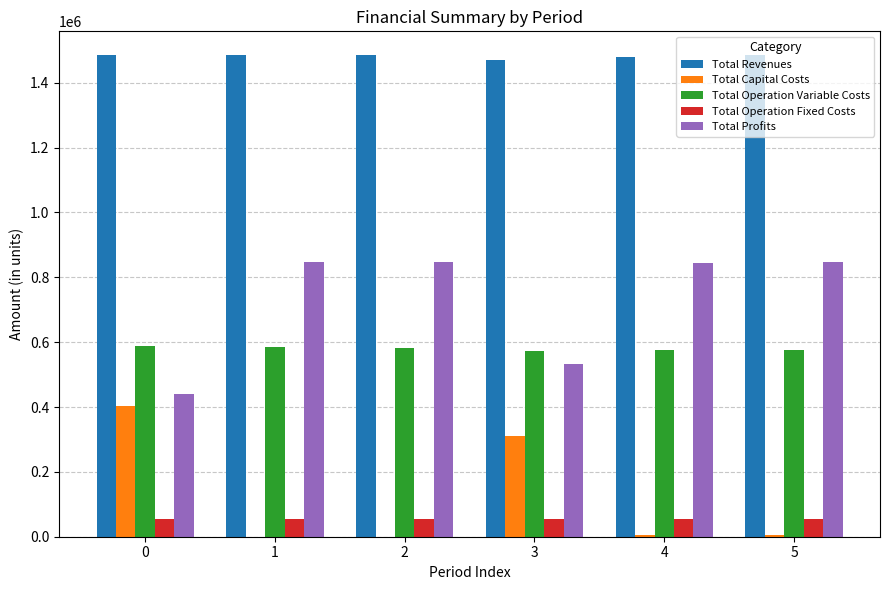

What is the total value across all series at 1?

2968343.9